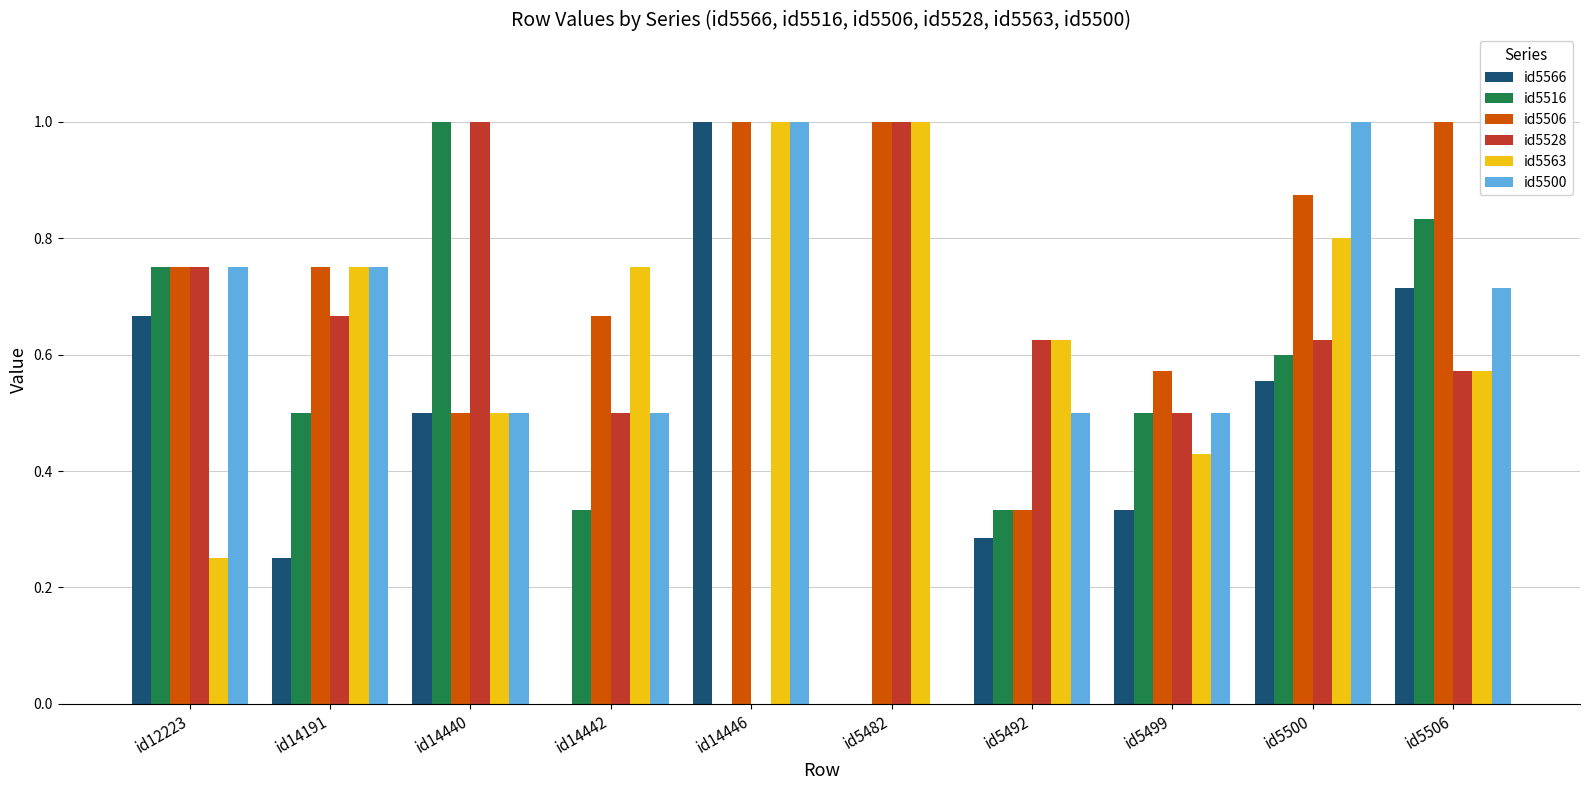

Is it true that id5516 equals 1.1 at id12223?

False